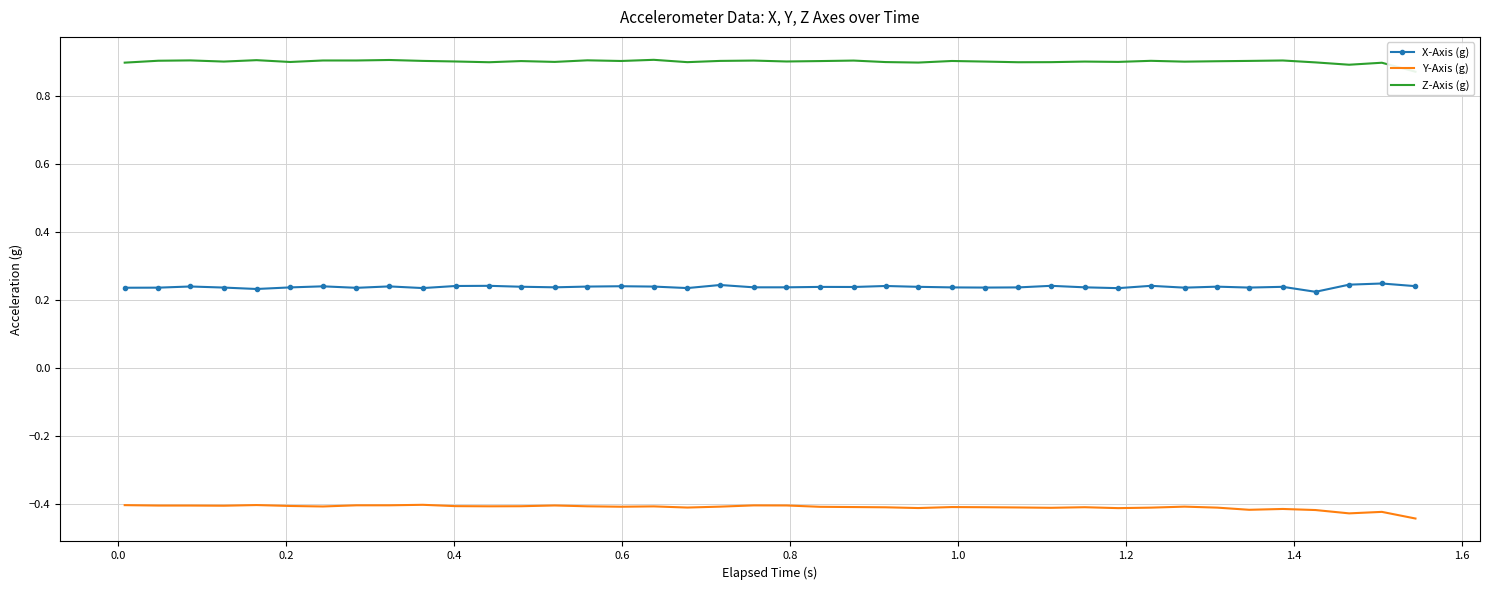

True or false: Z-Axis (g) and Y-Axis (g) cross at least once.

False